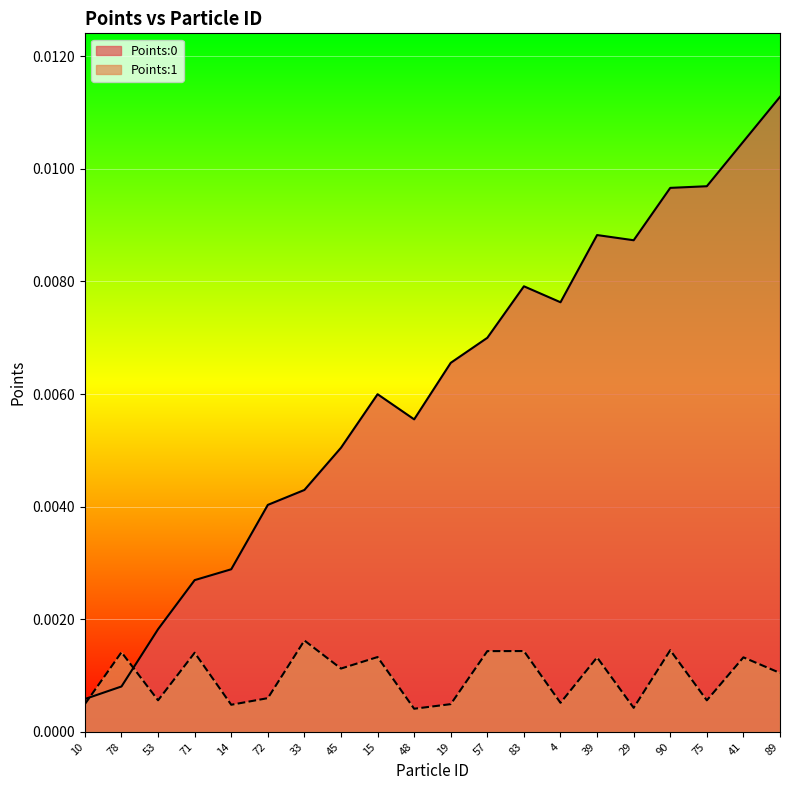

Which category has the highest value across all series?

89